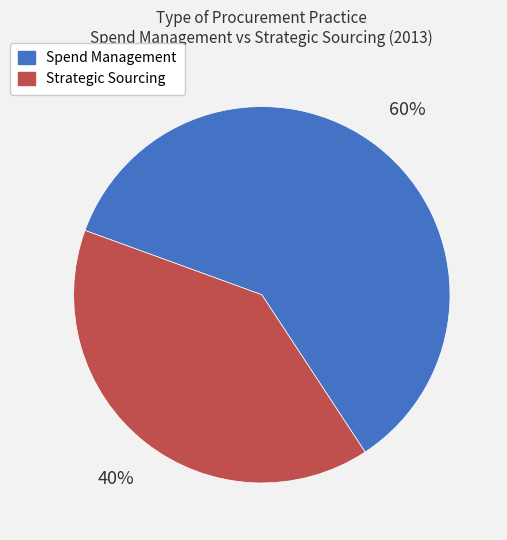

Is there any slice that represents more than half of the pie?

Yes